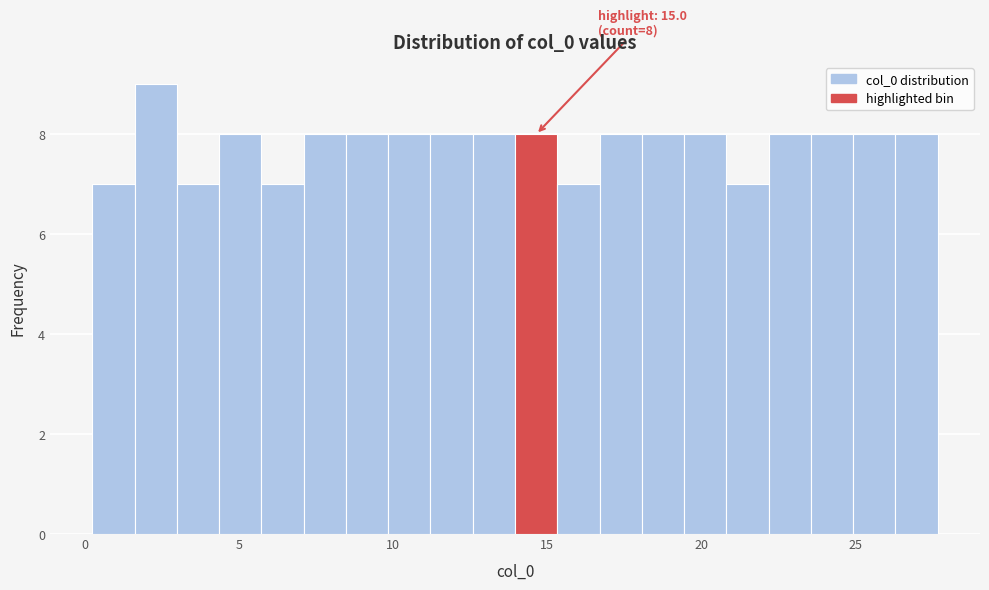

Around what value on the x-axis is the tallest bar? Give the approximate position of its centre, as read against the axis.

2.5